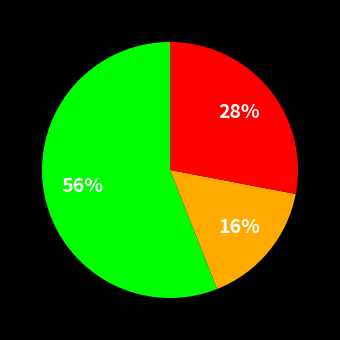

Is there a majority slice in this chart?

Yes